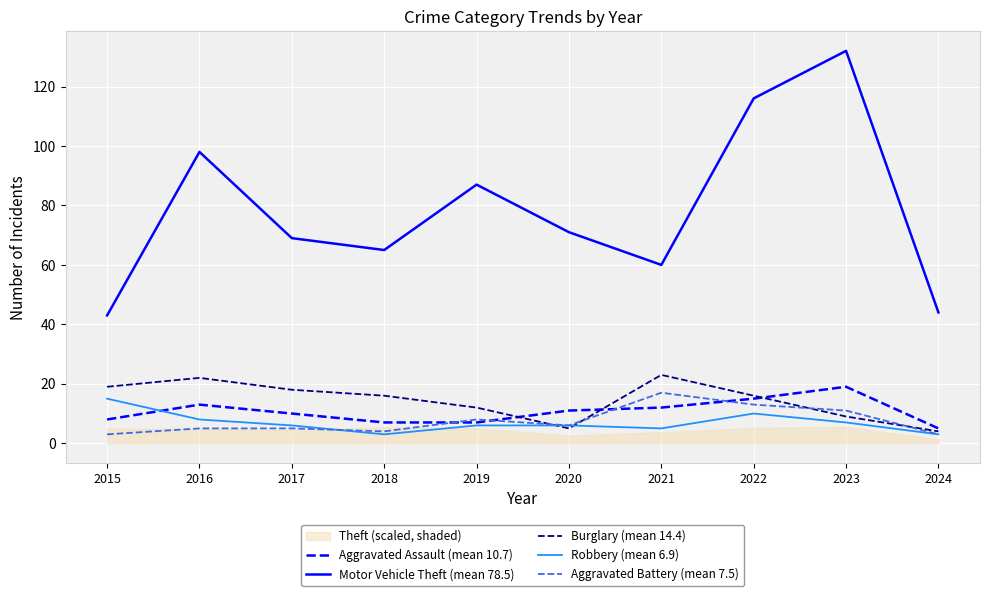

Which label corresponds to the smallest value in the chart?

2018